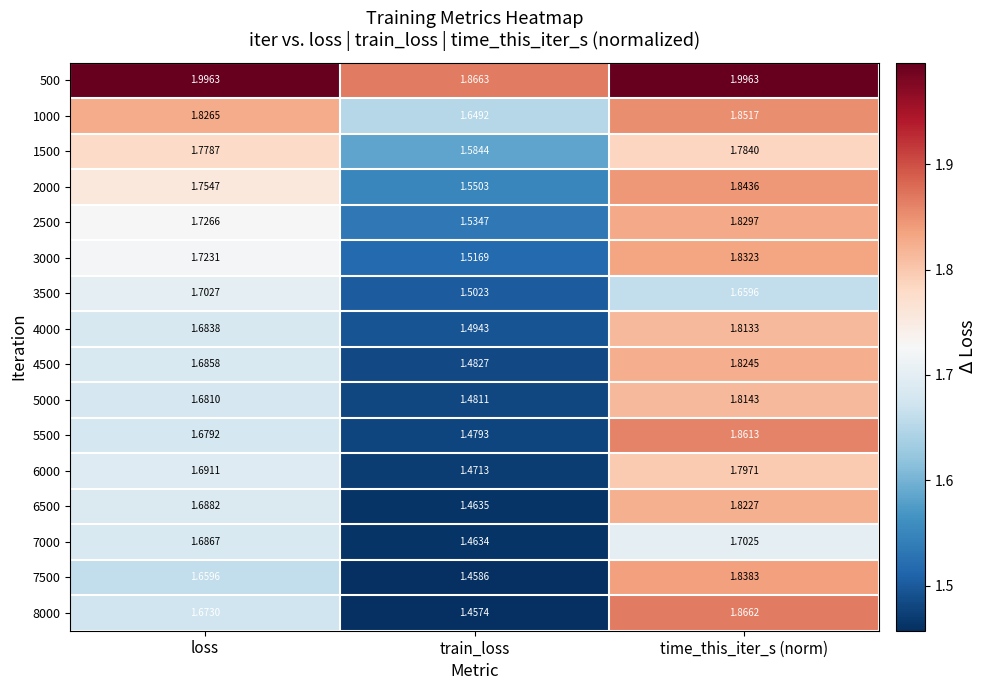

At which label is 1500 closest to 1?

train_loss